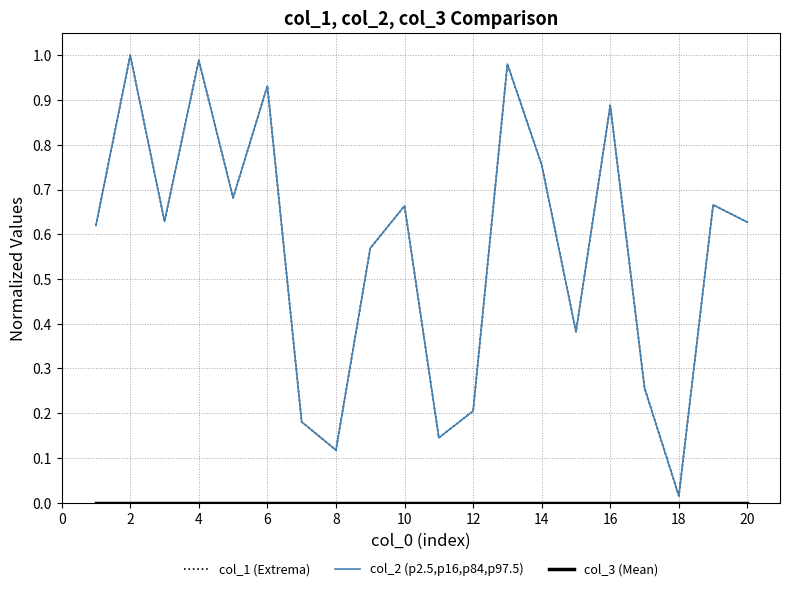

True or false: col_3 (Mean) has more than 2 points higher than both neighbors.

False